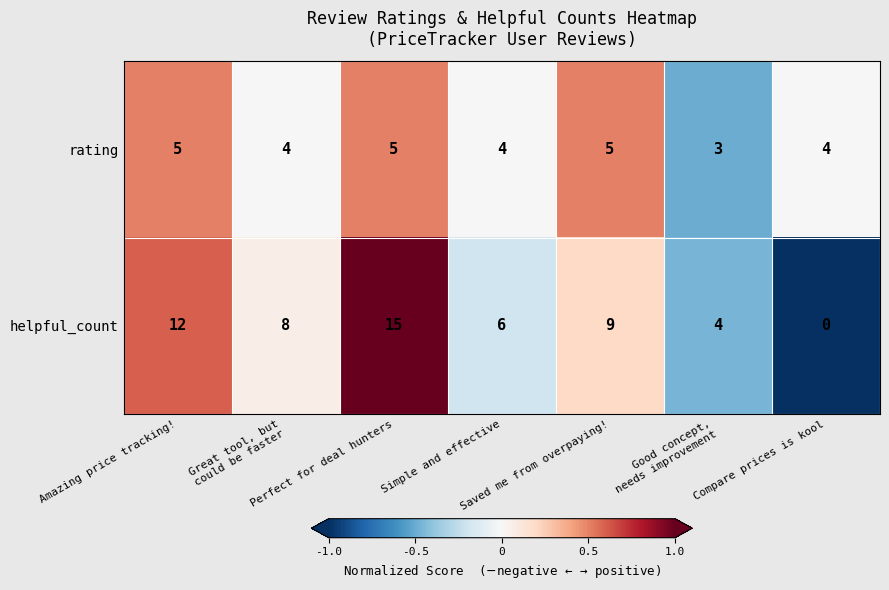

Rank the series by their maximum value, from highest to lowest.

helpful_count, rating